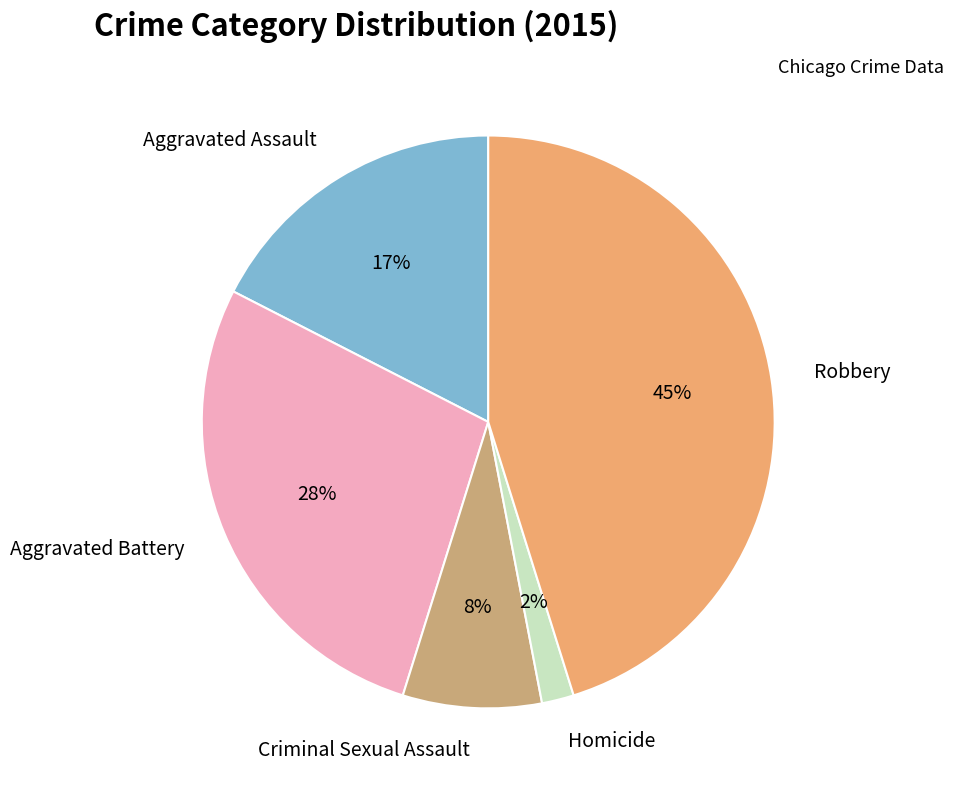

Combined, do Aggravated Assault and Homicide account for over 50%?

No